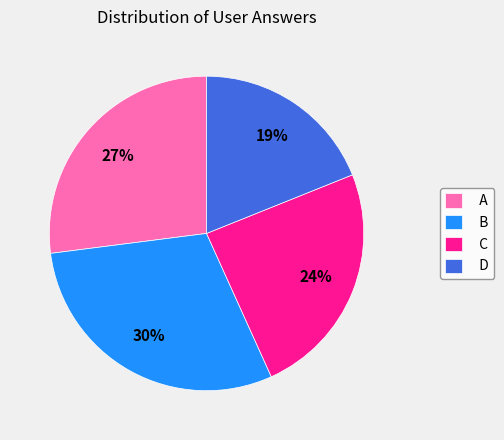

True or false: A accounts for 27% of the total.

True